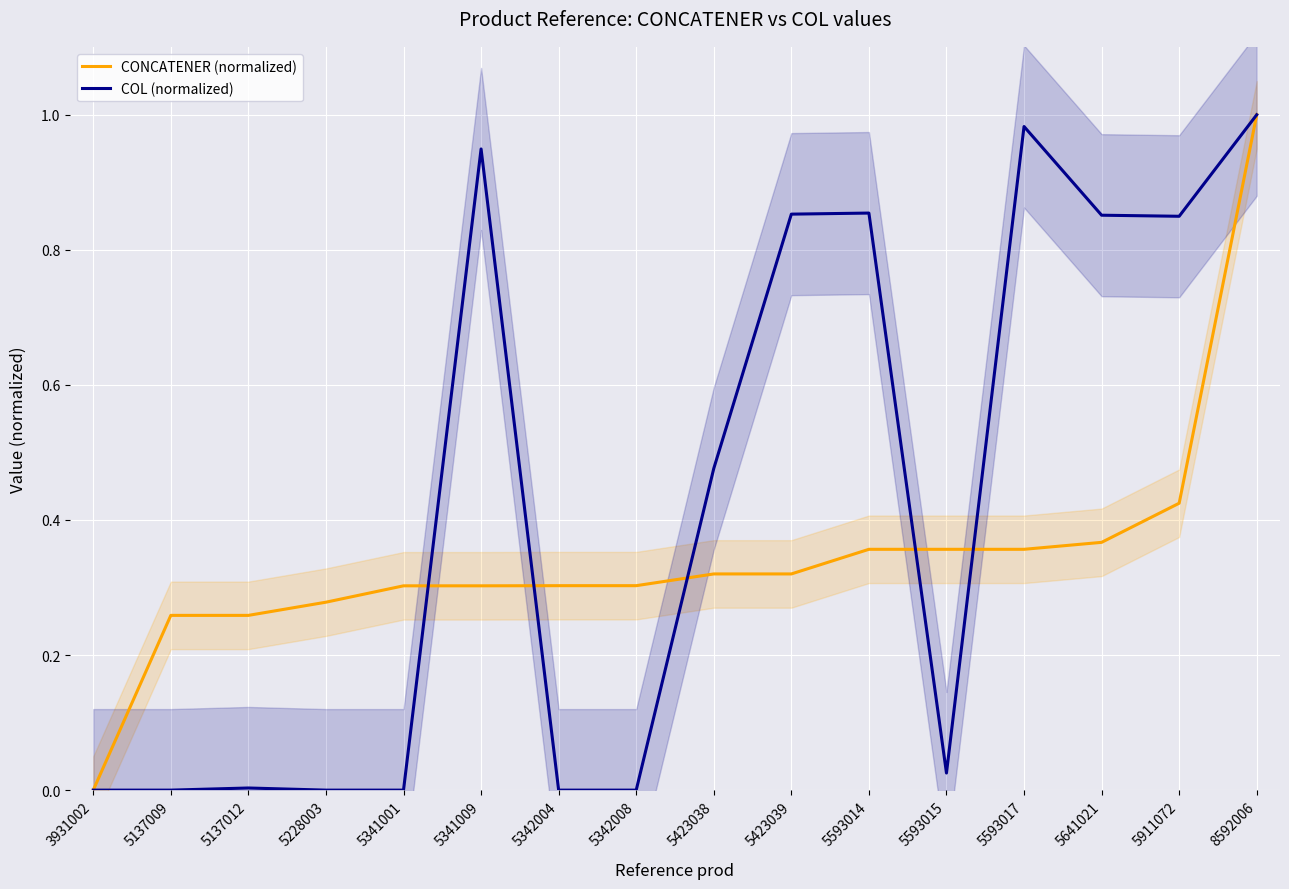

Count the number of data series in this chart.

2